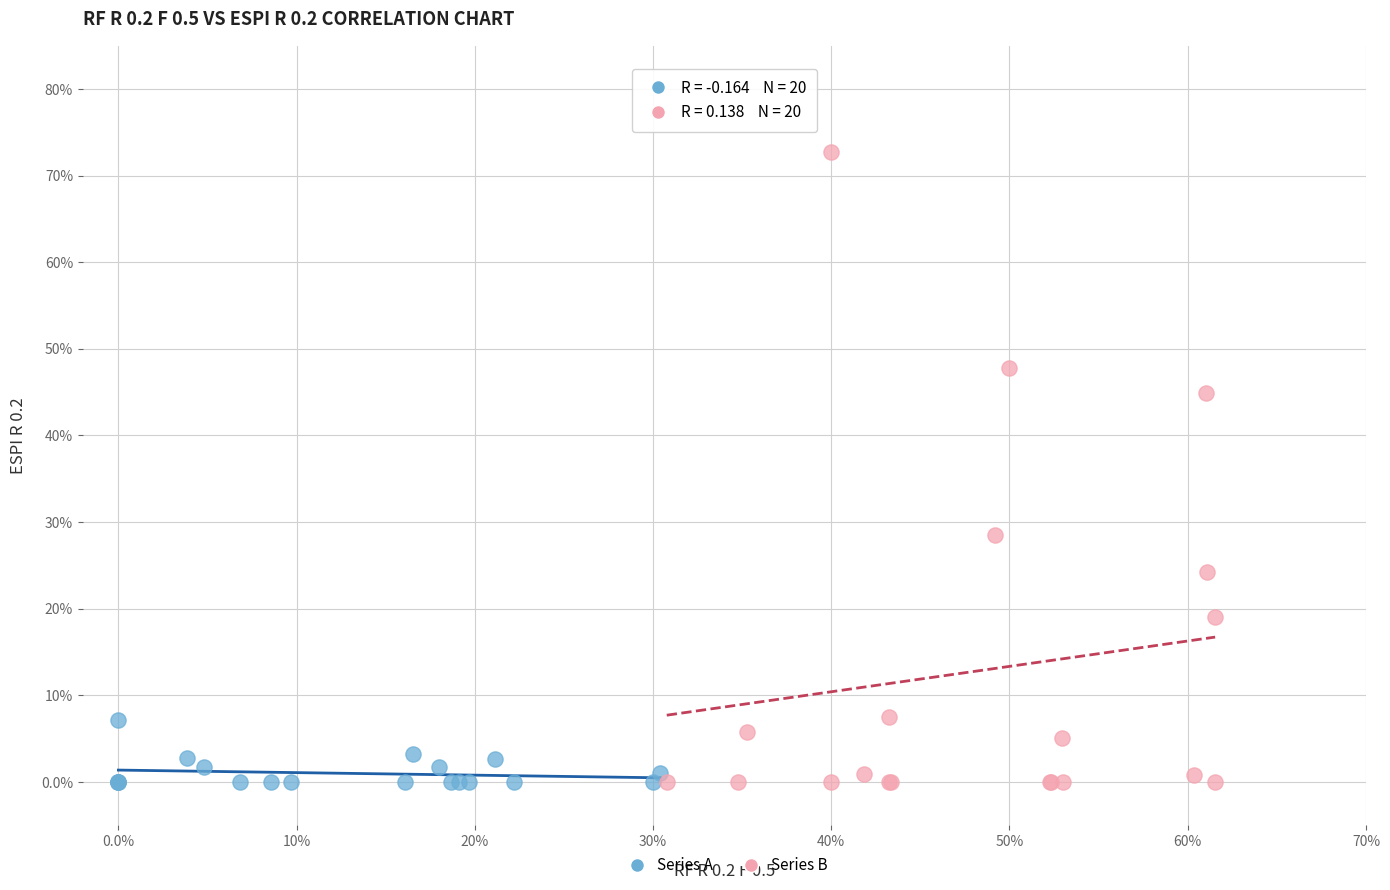

What are all the series names shown in the legend?

Series A, Series B